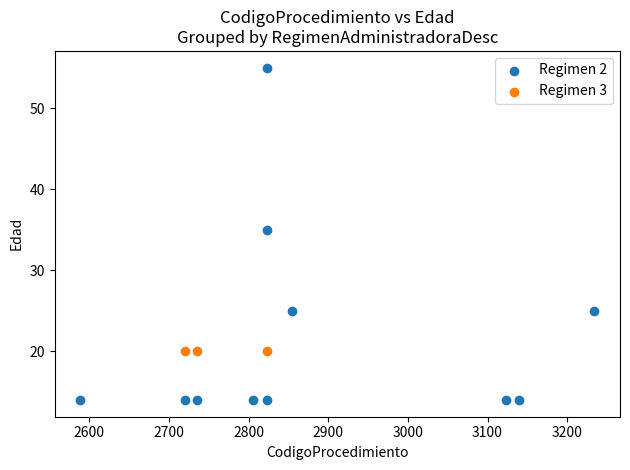

Which series contains the highest Y value?

Regimen 2